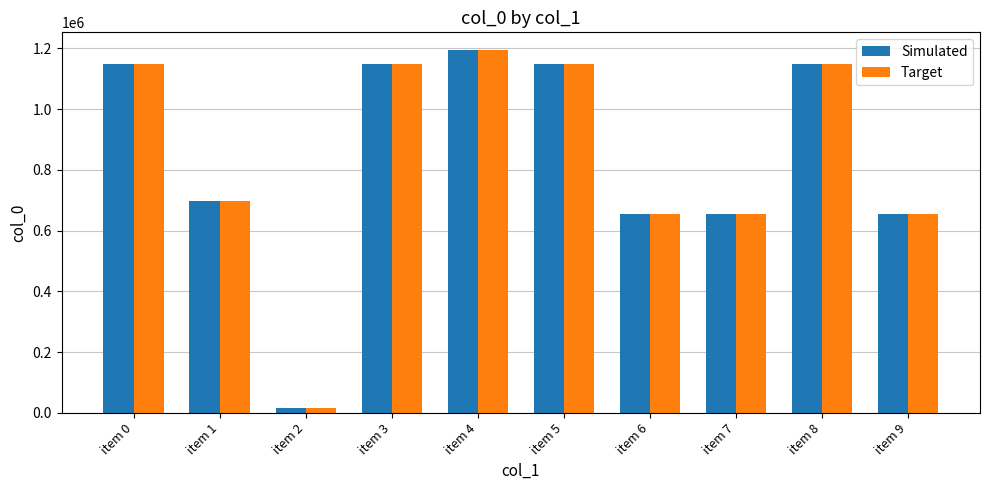

Is the value of Simulated at item 5 greater than the value of Target at item 1?

Yes